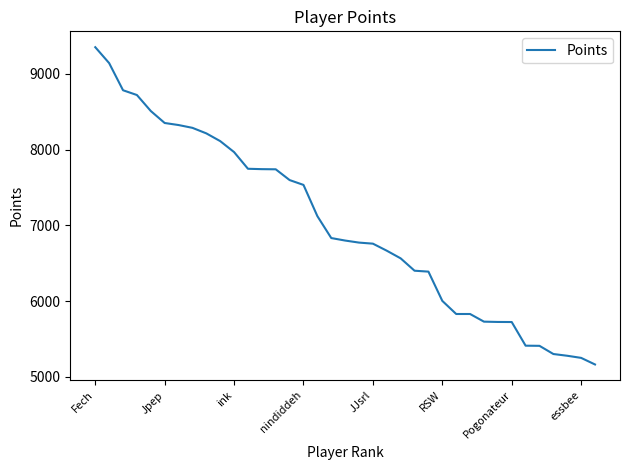

What is the difference between the maximum and minimum values?

4186